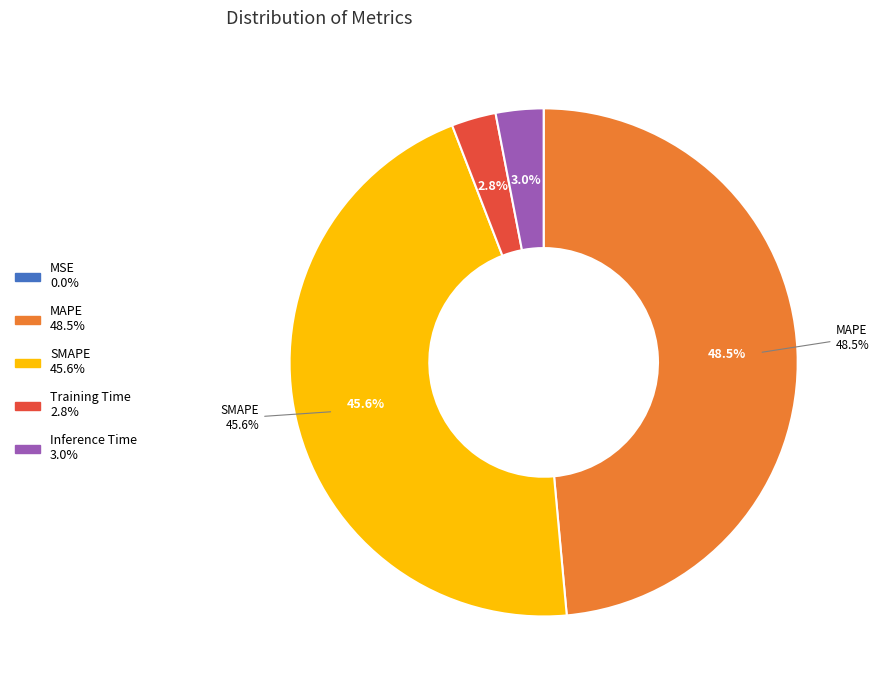

Between Training Time and MAPE, which is larger?

MAPE